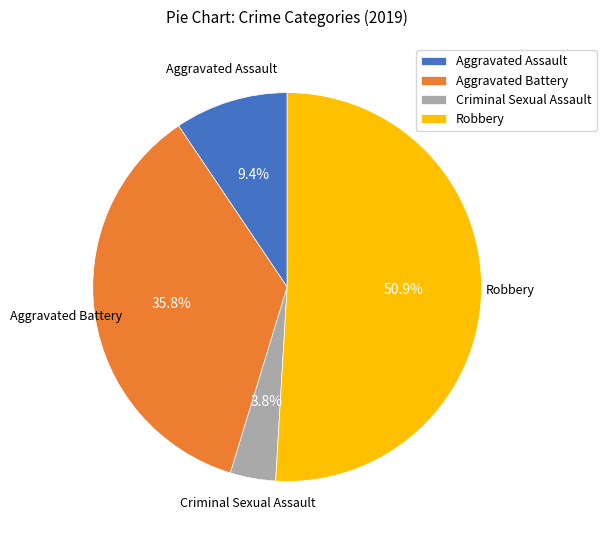

Is it true that Robbery is 51% of the pie?

True